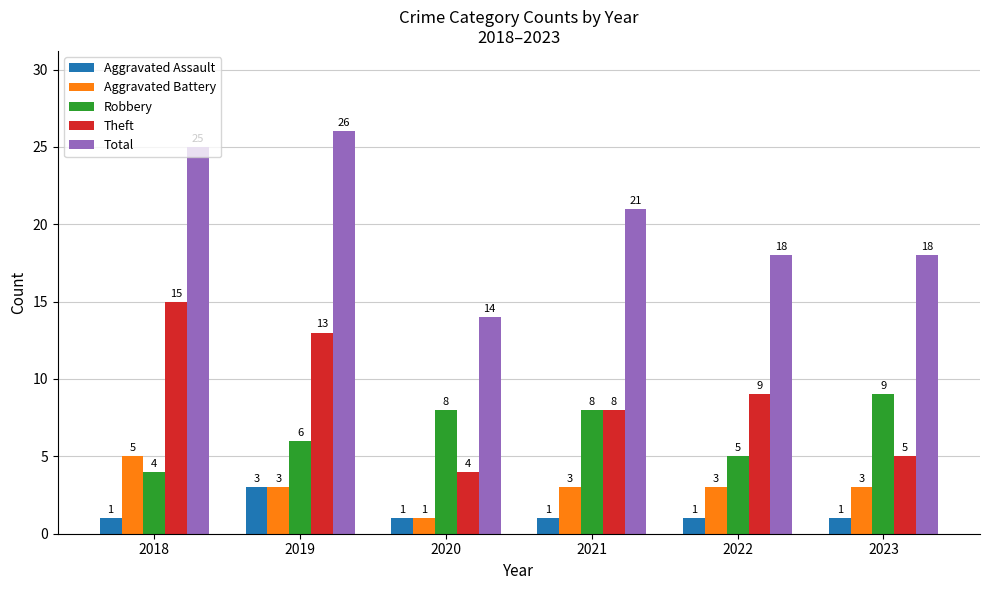

Reading left to right, transcribe all the data shown in this chart.

Aggravated Assault: 1	3	1	1	1	1
Aggravated Battery: 5	3	1	3	3	3
Robbery: 4	6	8	8	5	9
Theft: 15	13	4	8	9	5
Total: 25	26	14	21	18	18